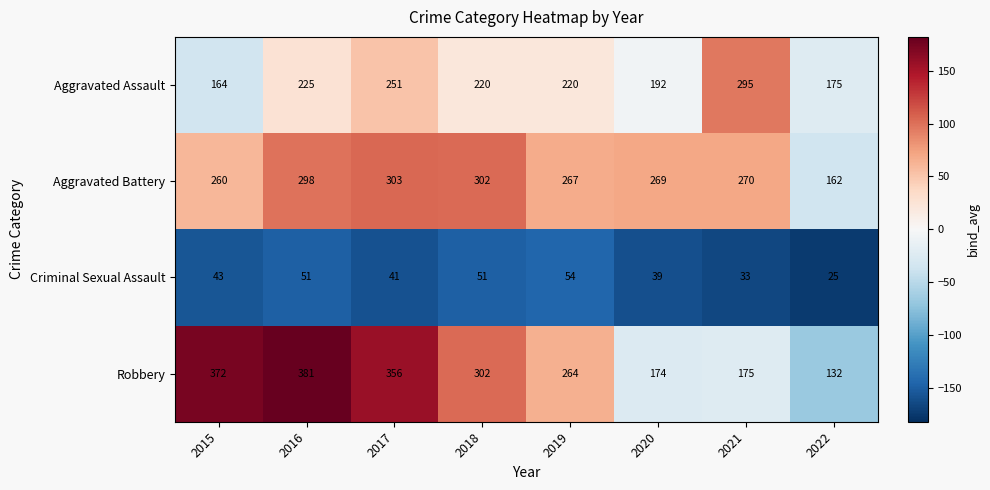

How many distinct data groups are displayed?

4